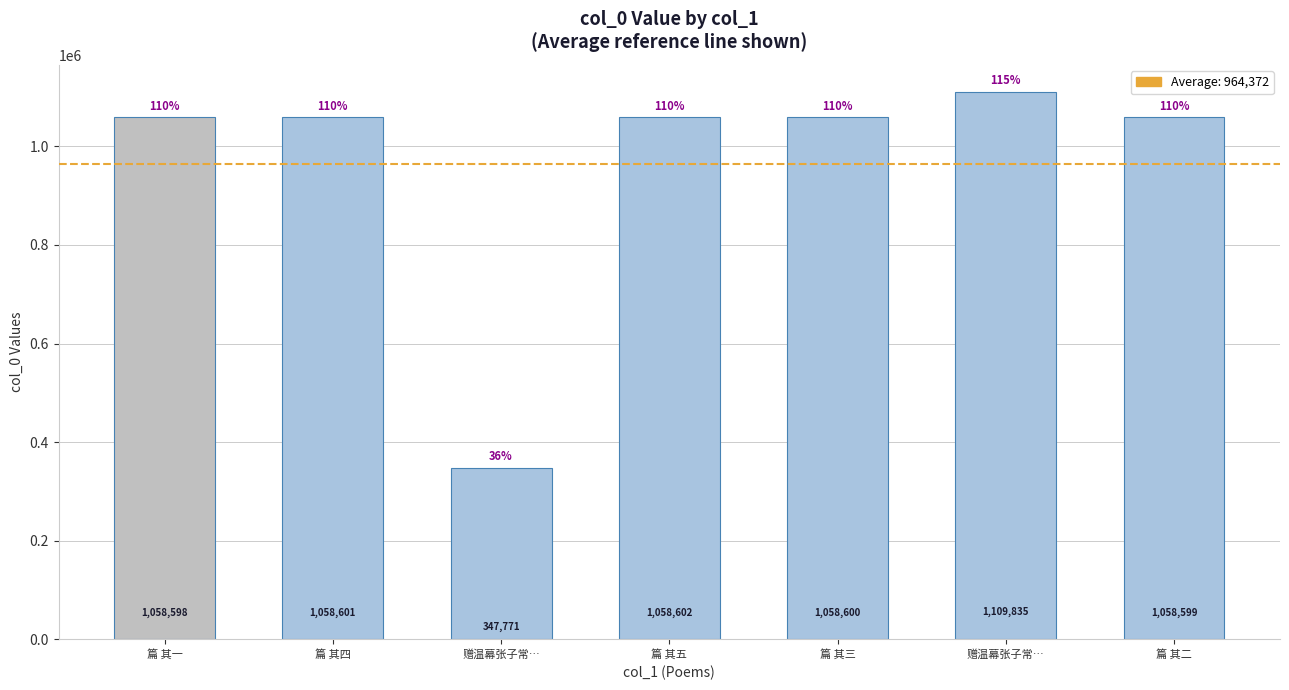

Reading left to right, list all the values displayed in this chart.

篇 其一=1058598	篇 其四=1058601	赠温幕张子常…=347771	篇 其五=1058602	篇 其三=1058600	赠温幕张子常…=1109835	篇 其二=1058599